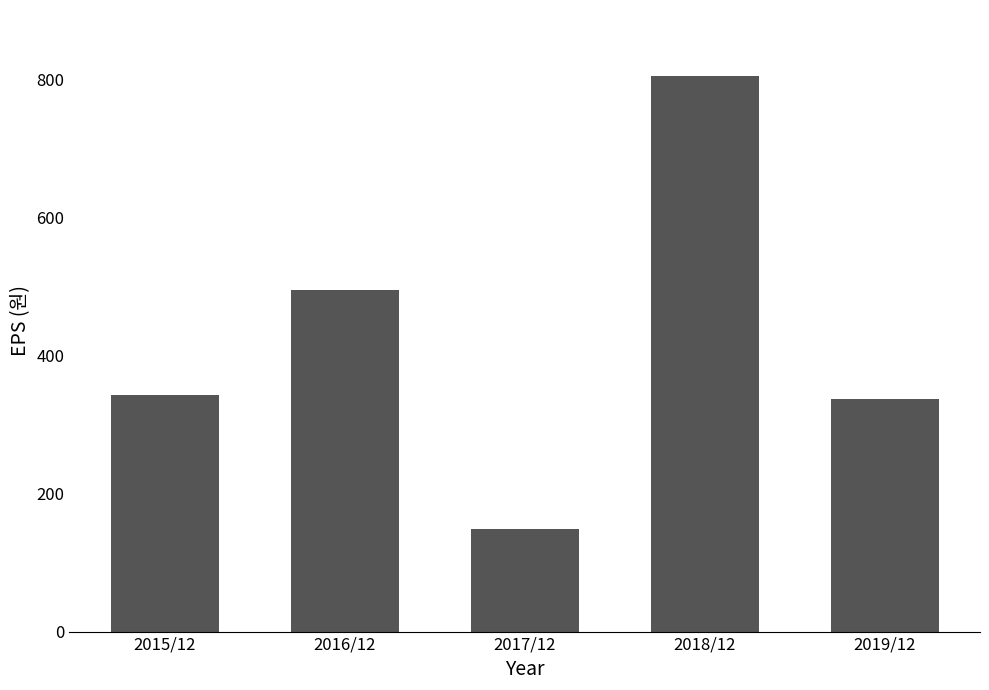

What is the difference between the values at 2018/12 and 2019/12?

468